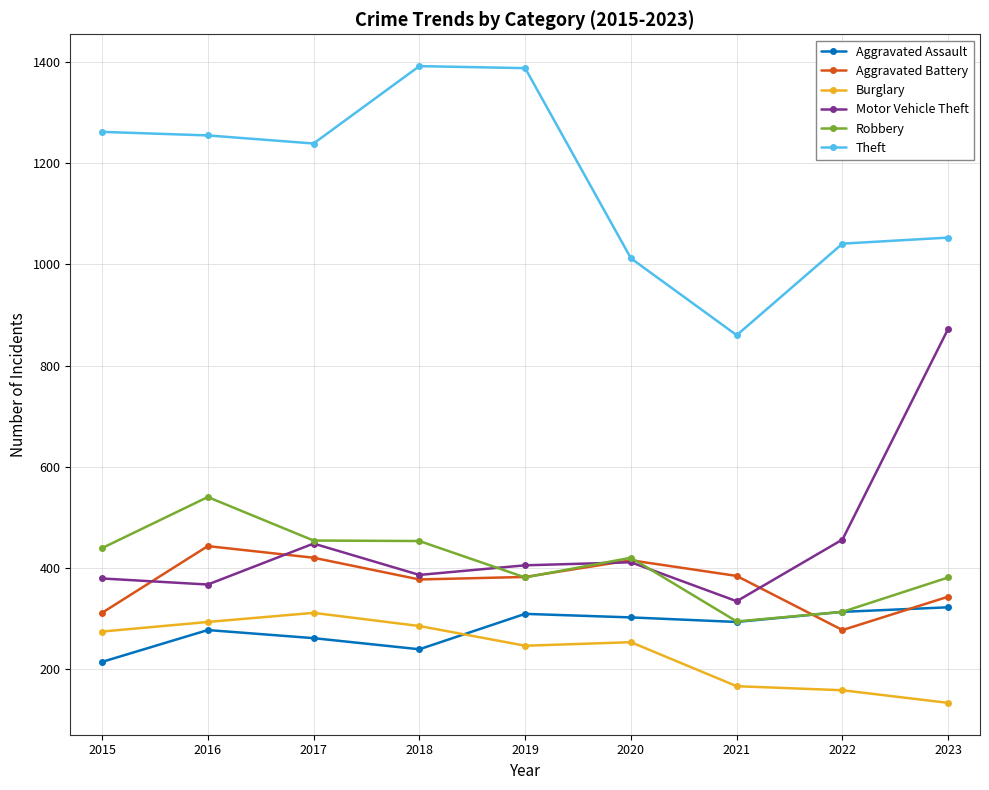

At which label does Motor Vehicle Theft reach its minimum?

2021